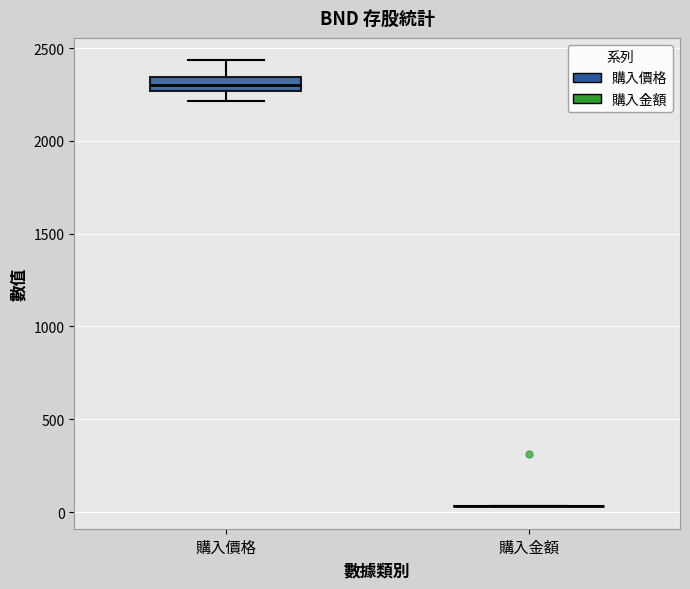

Which box is the tallest, from its lower edge to its upper edge?

購入價格